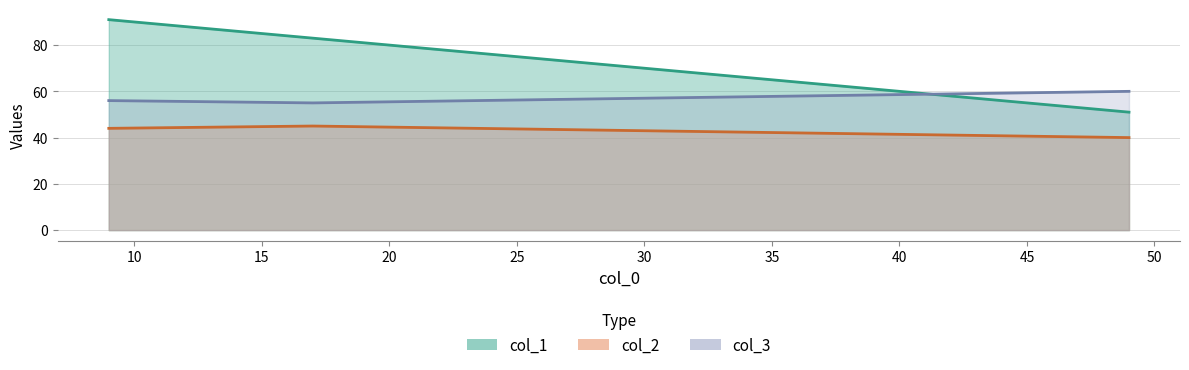

At which category does the chart reach its minimum across all series?

49